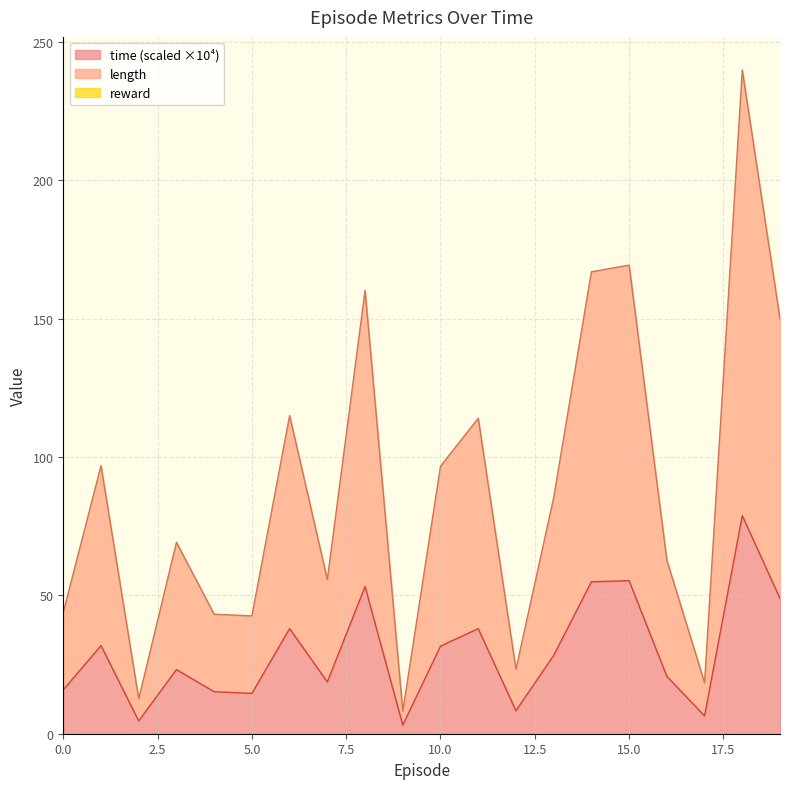

What is the minimum value for time?

3.1